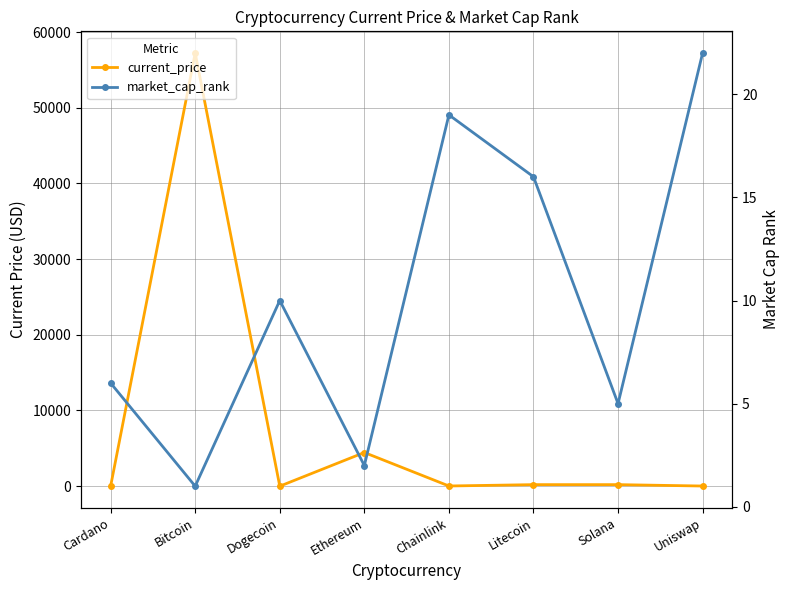

What is the difference between the market_cap_rank values at Bitcoin and Uniswap?

21.0